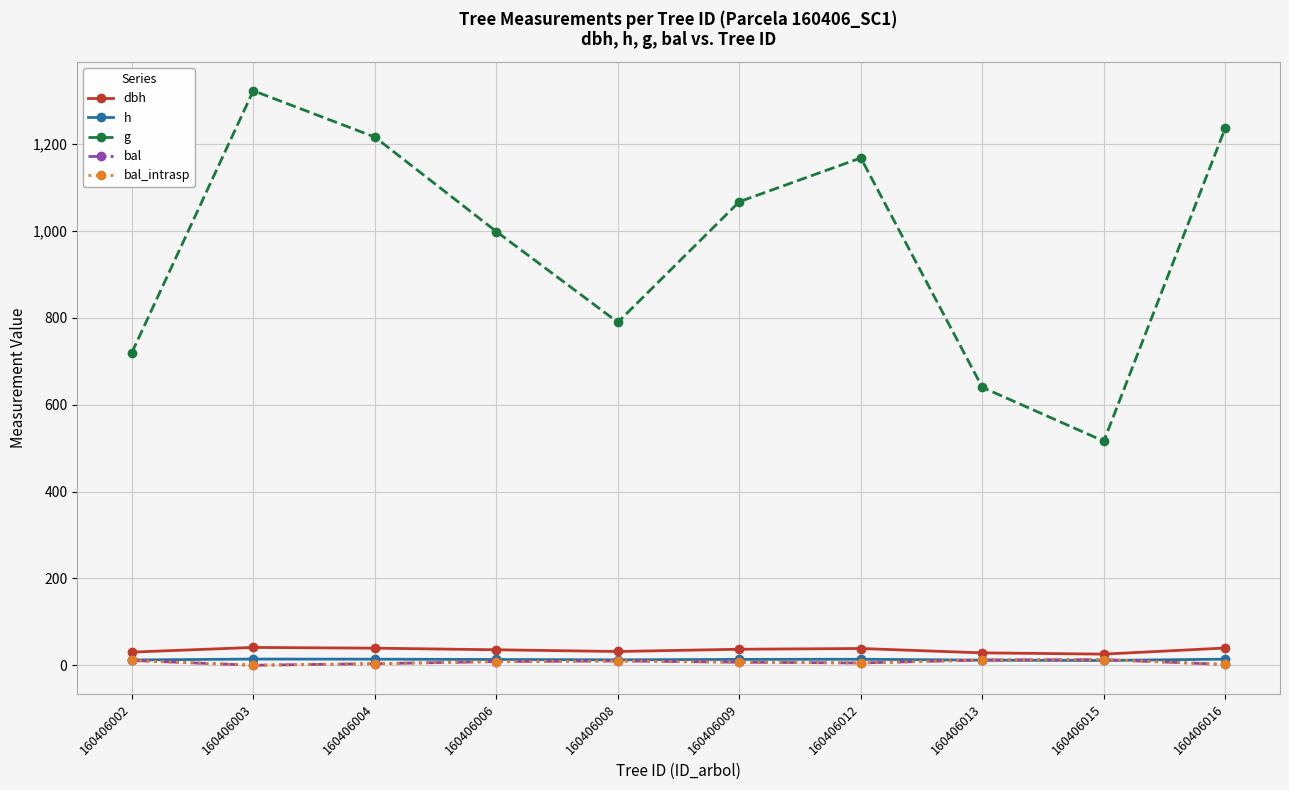

Does the chart have visible grid lines?

Yes